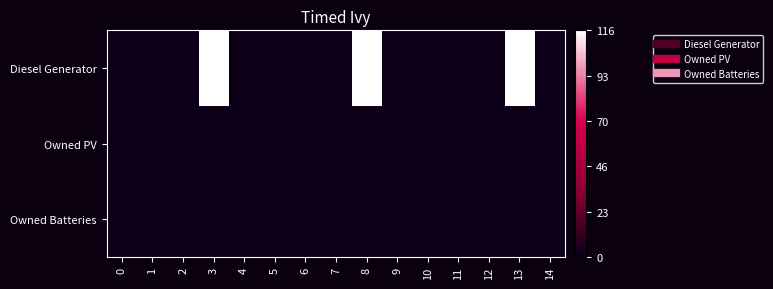

At 11, list the series in order from largest to smallest.

Diesel Generator, Owned PV, Owned Batteries